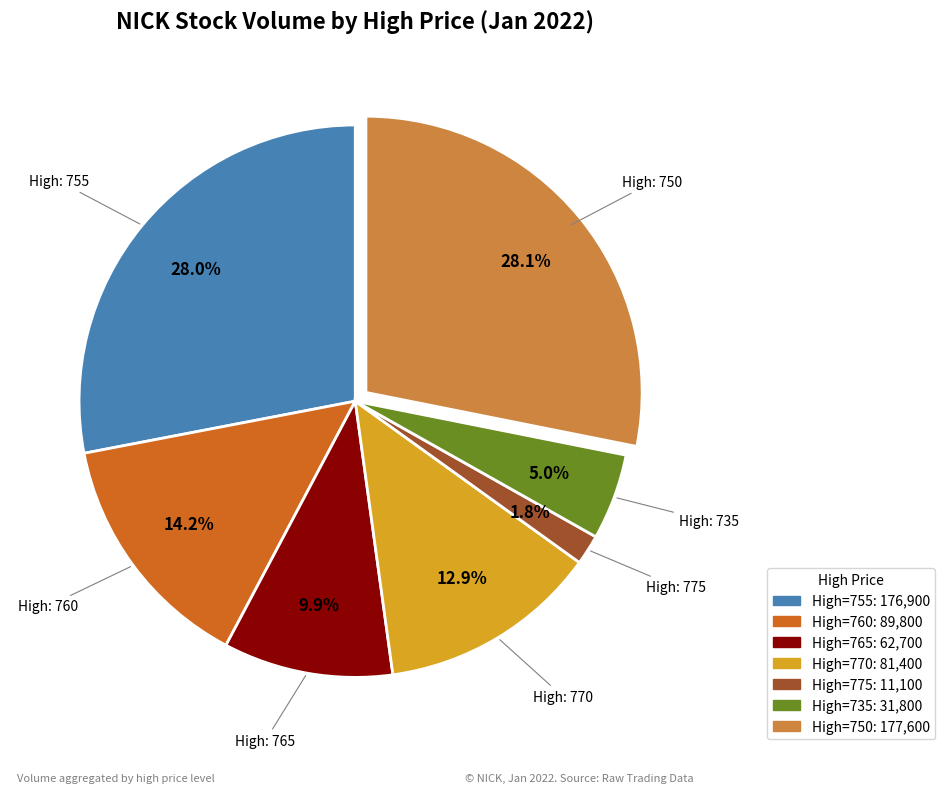

Is there a majority slice in this chart?

No